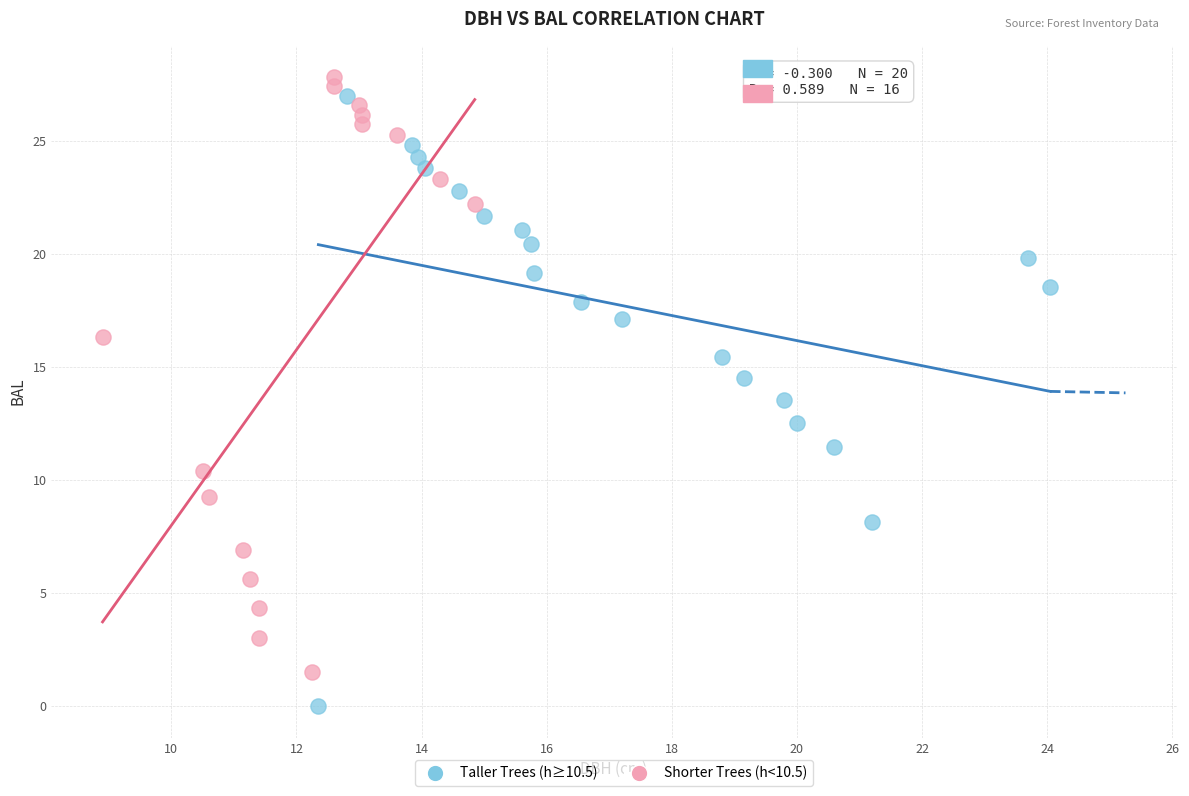

Which series contains the lowest Y value?

Taller Trees (h≥10.5)